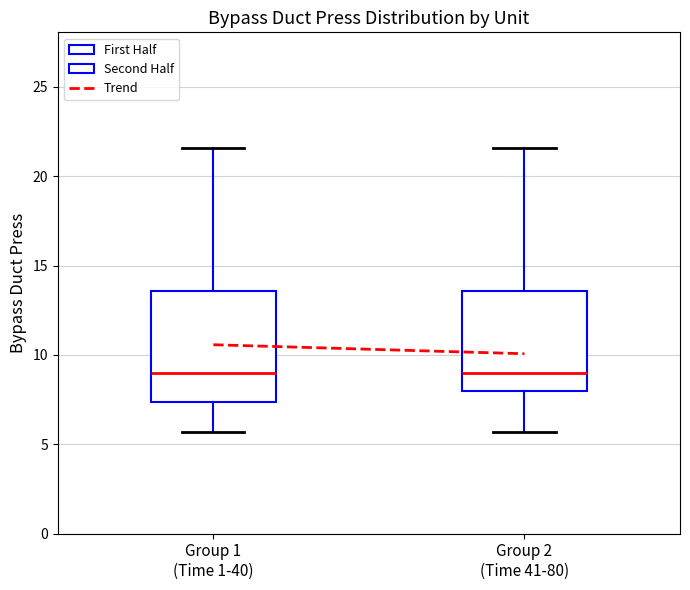

Where does the lower whisker of the box for Group 2 (Time 41-80) end on the y-axis? The values are not printed on the chart, so give them approximately, as read against the axis.

5.5